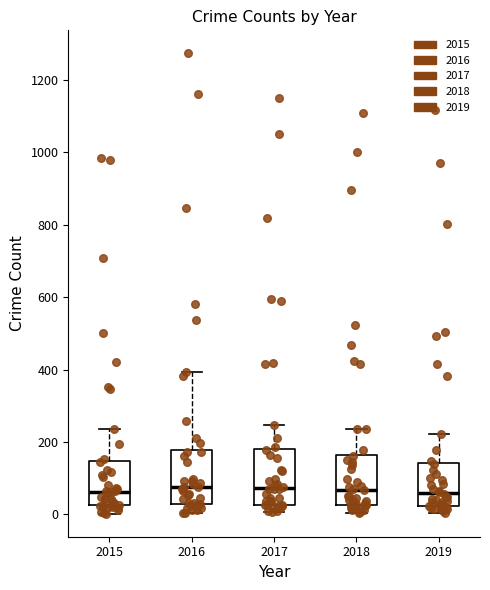

Where is the lower edge of the box at x = 2018 on the y-axis? The values are not printed on the chart, so give them approximately, as read against the axis.

20